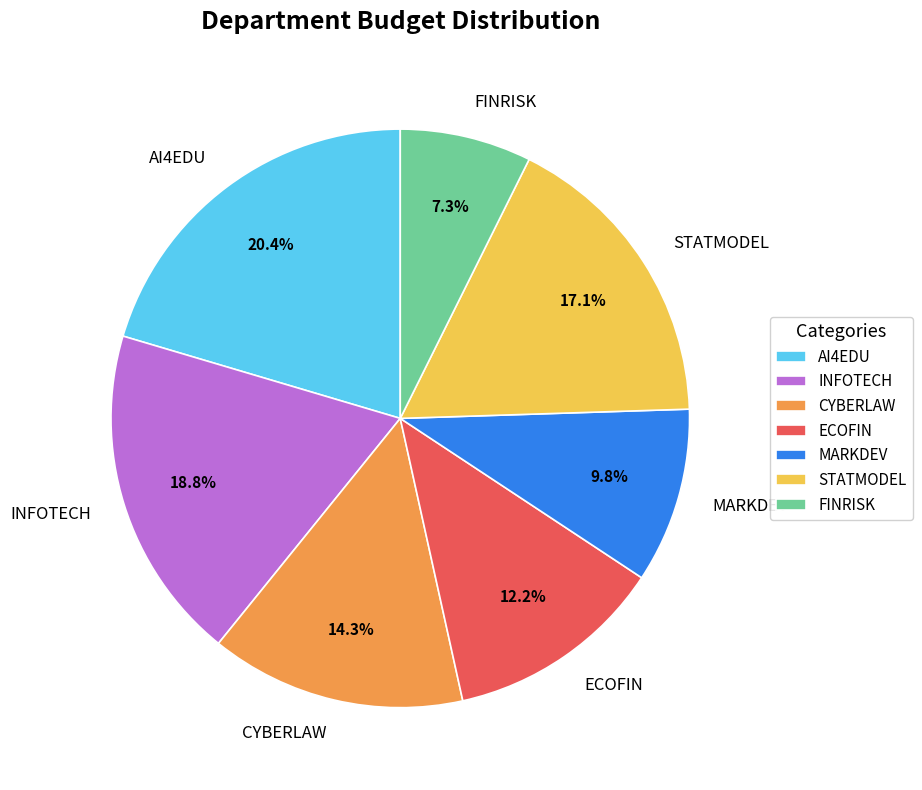

Rank the categories by value from lowest to highest.

FINRISK, MARKDEV, ECOFIN, CYBERLAW, STATMODEL, INFOTECH, AI4EDU